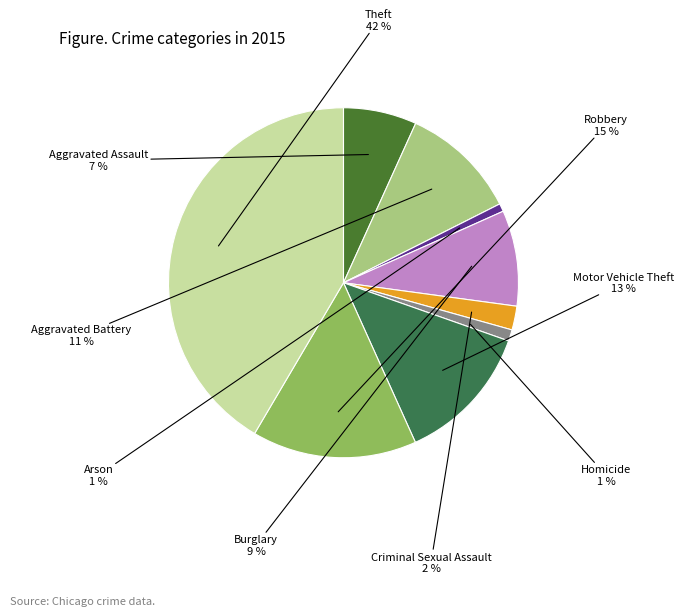

To the nearest percent, what is the average slice percentage?

11%